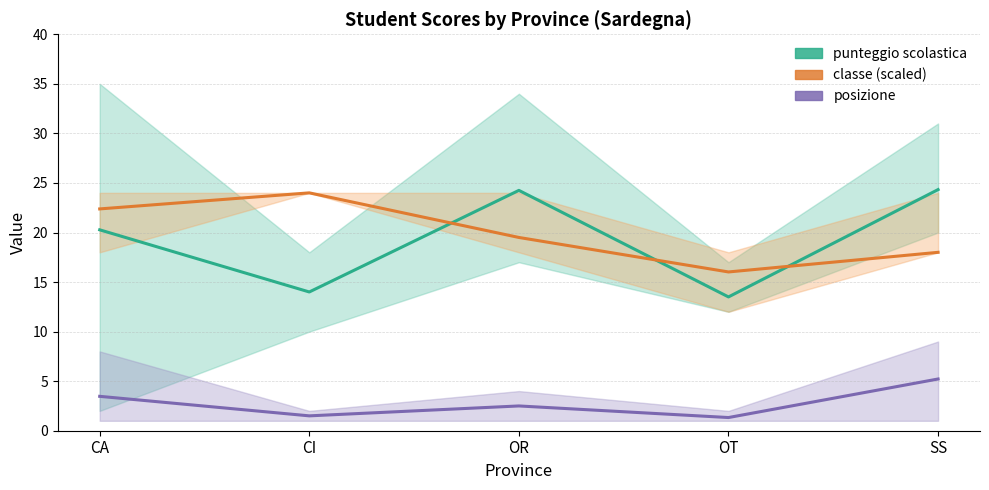

What is the difference between the highest and lowest values at OR?

21.8